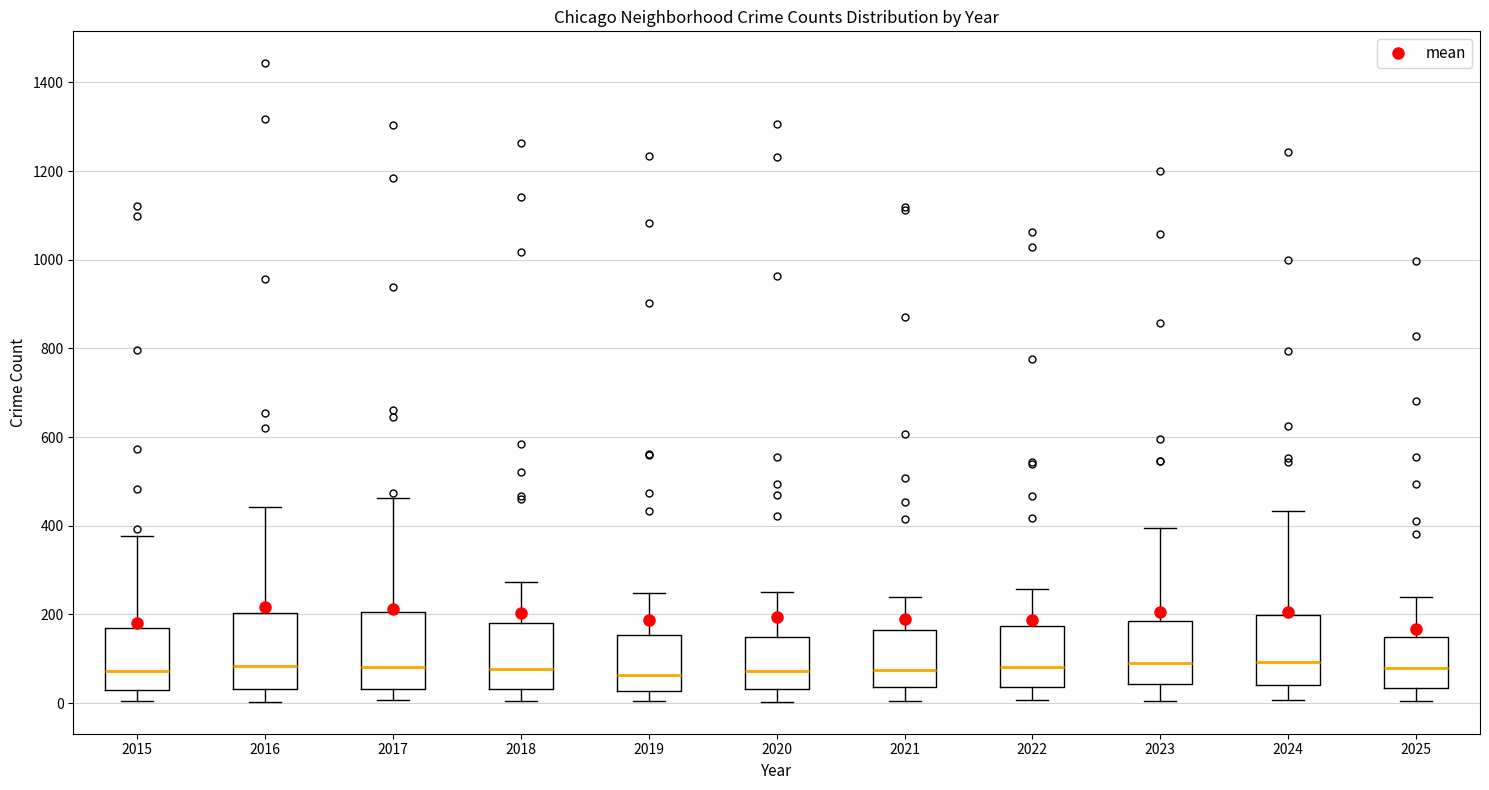

Reading left to right, transcribe this box plot: for each box, give where its median line is, the range the box spans, and where its two whiskers end, as read against the y-axis. The values are not printed on the chart, so give them approximately, as read against the axis.

2015: median 80, box 20 to 160, whiskers 0 to 380
2016: median 80, box 40 to 200, whiskers 0 to 440
2017: median 80, box 40 to 200, whiskers 0 to 460
2018: median 80, box 40 to 180, whiskers 0 to 280
2019: median 60, box 20 to 160, whiskers 0 to 240
2020: median 80, box 40 to 160, whiskers 0 to 260
2021: median 80, box 40 to 160, whiskers 0 to 240
2022: median 80, box 40 to 180, whiskers 0 to 260
2023: median 100, box 40 to 180, whiskers 0 to 400
2024: median 100, box 40 to 200, whiskers 0 to 440
2025: median 80, box 40 to 140, whiskers 0 to 240